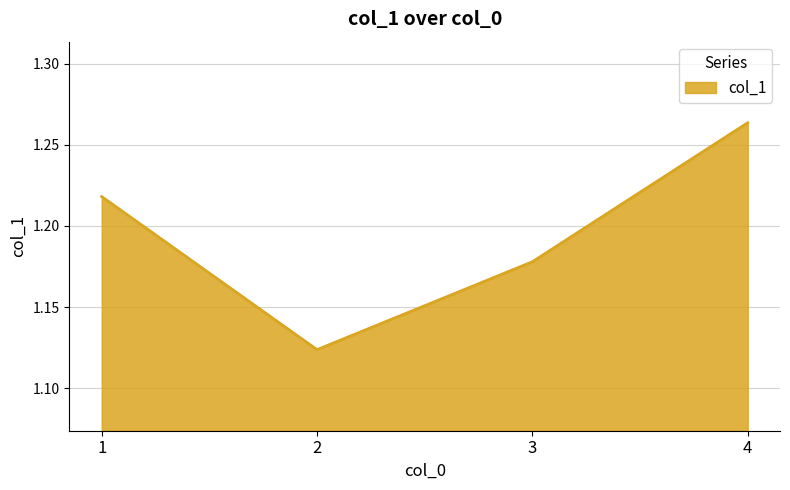

At which category does the chart reach its peak across all series?

4